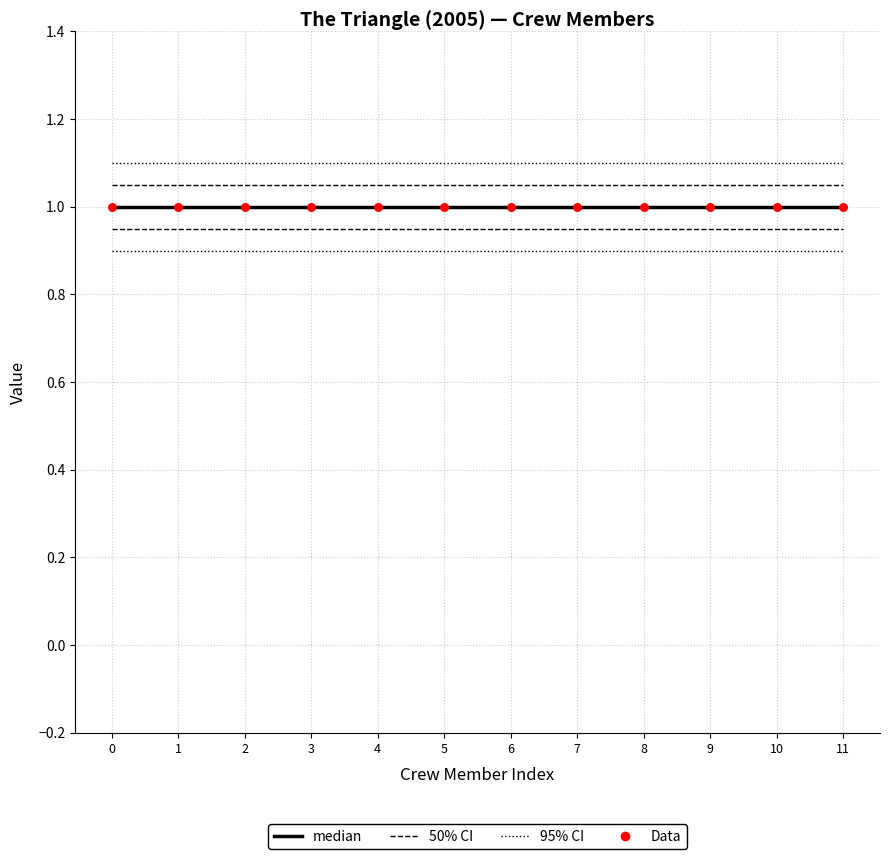

What is the smallest value displayed?

1.0